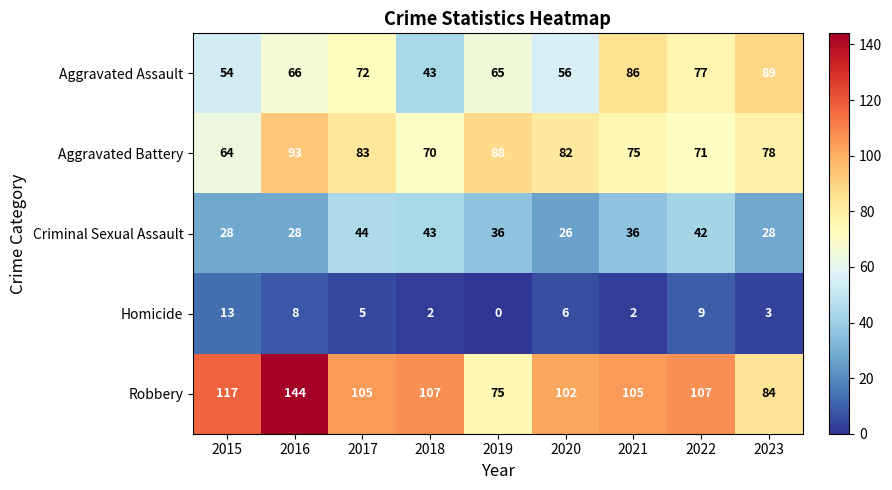

Which series has the widest spread of values?

Robbery